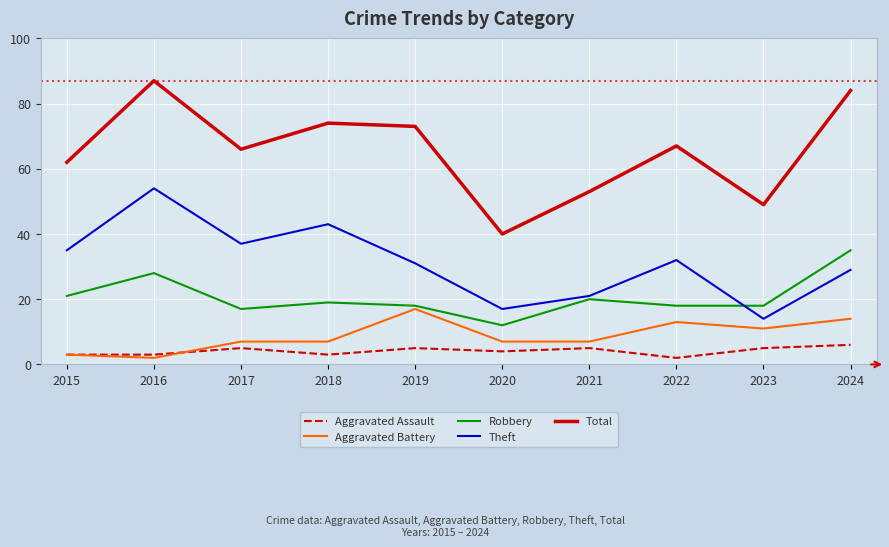

Which series has the largest total across all categories?

Total